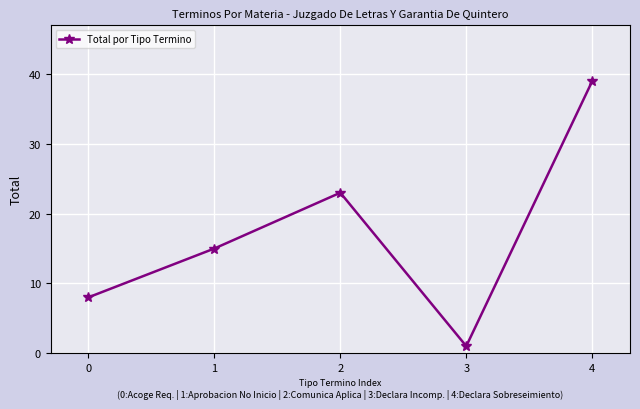

Which has a higher value, 0 or 1?

1